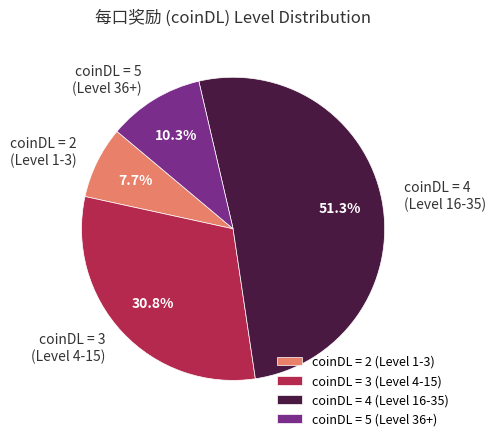

Combined, do coinDL = 4 (Level 16-35) and coinDL = 2 (Level 1-3) account for over 50%?

Yes